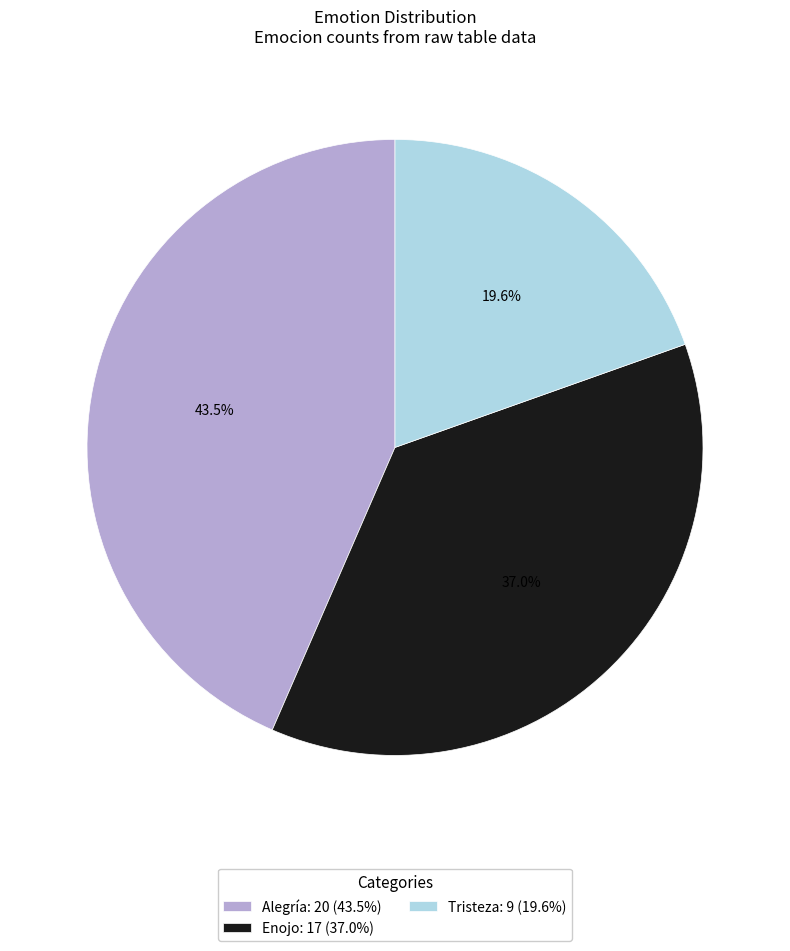

To the nearest percent, what is the difference between the largest and smallest slice percentages?

24%